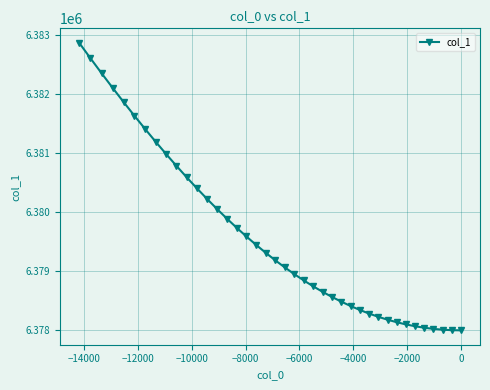

True or false: the data has more than 0 interior local peaks.

False